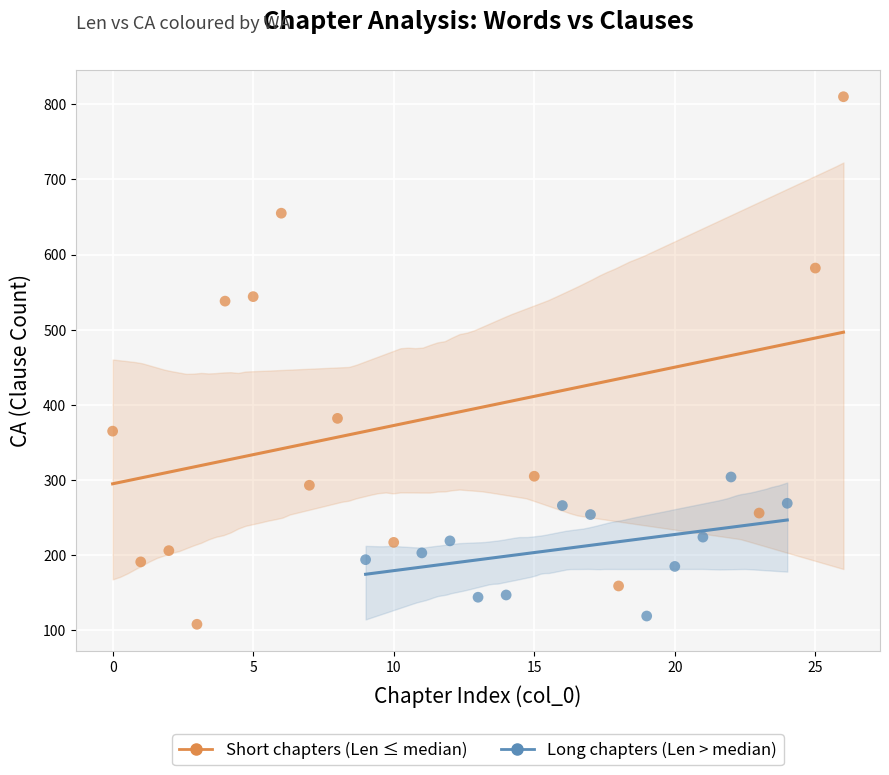

What are all the series names shown in the legend?

Short chapters (Len ≤ median), Long chapters (Len > median)